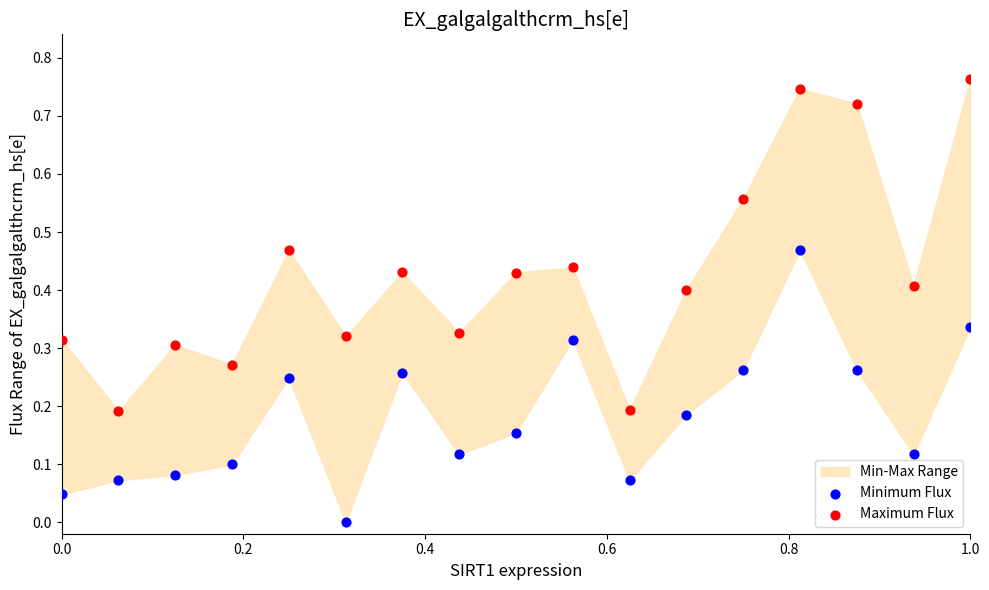

Across all data points, what is the range of X values (max minus min)?

1.0